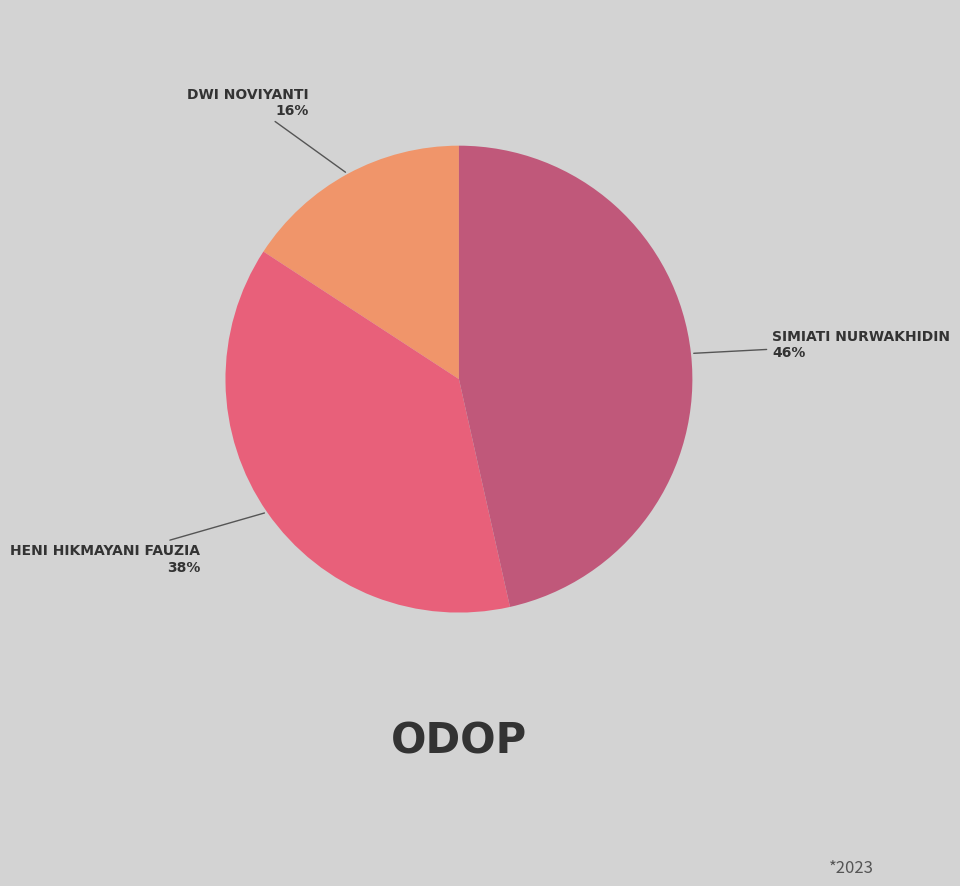

To the nearest percent, what is the average slice percentage?

33%